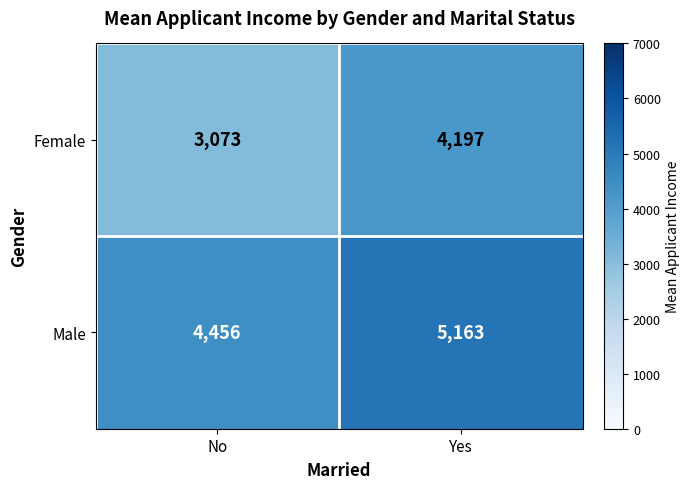

What is the spread (max minus min) of values at Yes?

966